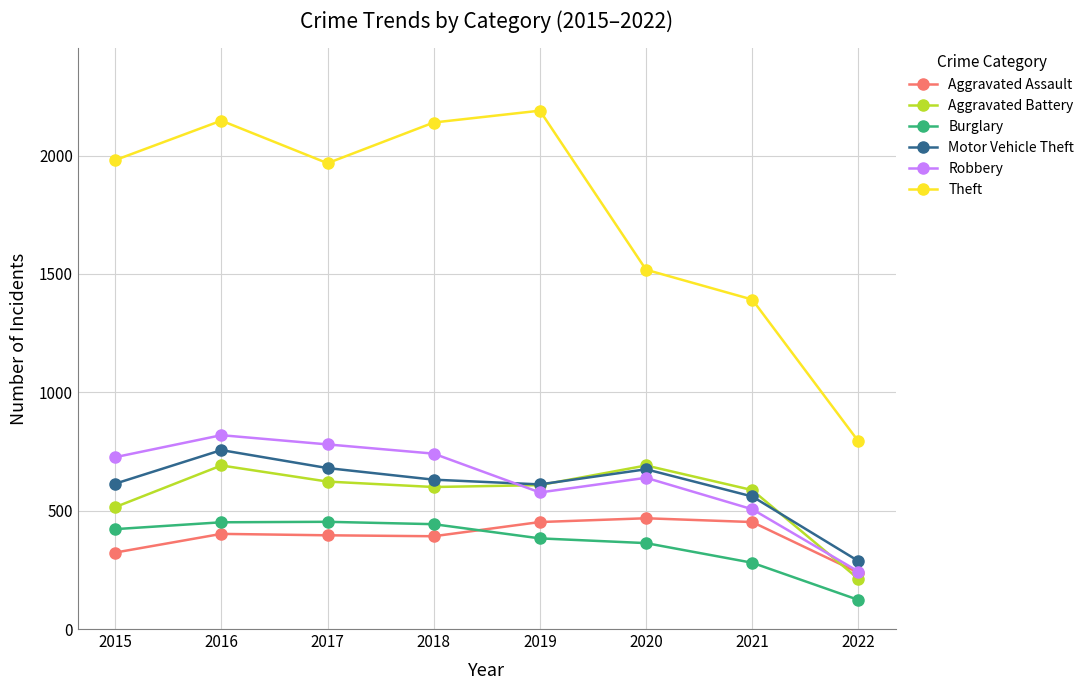

Between 2015 and 2020, which series saw the biggest shift?

Theft